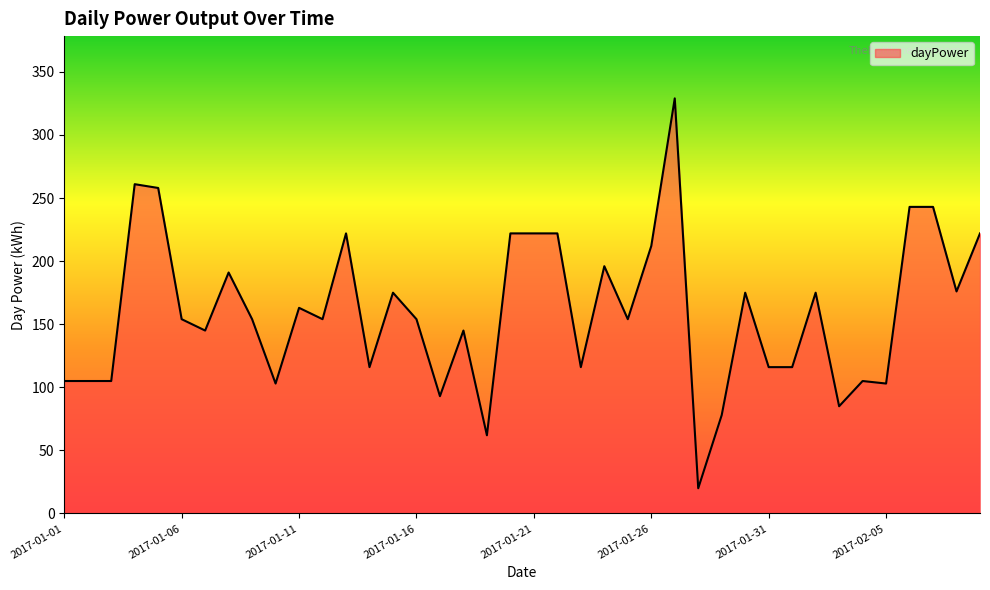

What is the difference between the maximum and minimum values?

309